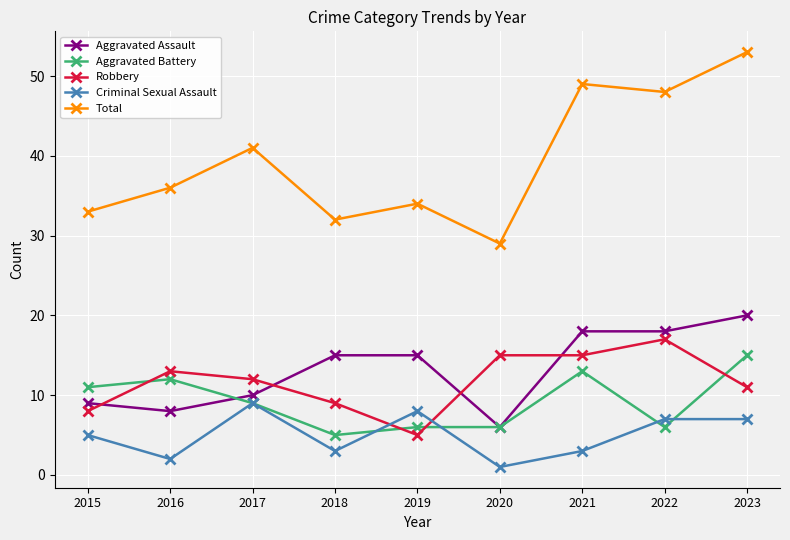

Rank the categories by Total value from highest to lowest.

2023, 2021, 2022, 2017, 2016, 2019, 2015, 2018, 2020